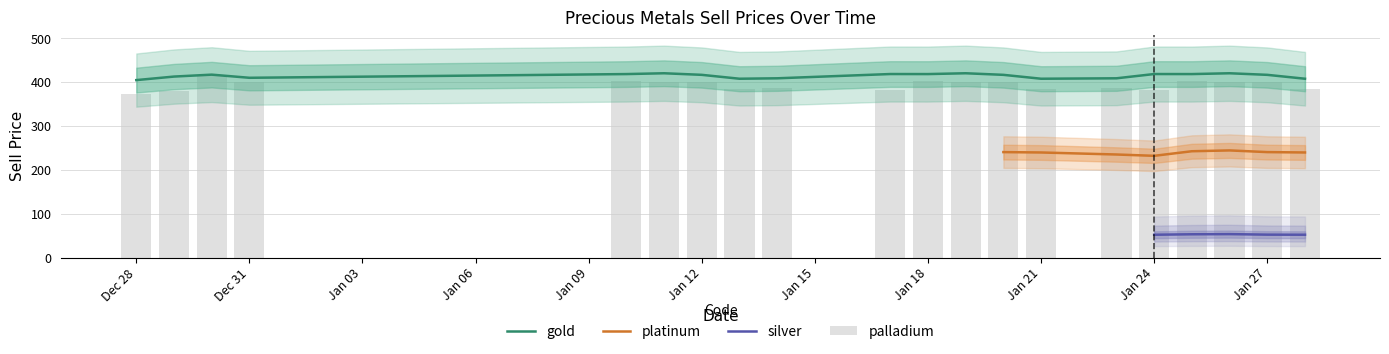

The value of gold at Dec 28 is 261.5. True or false?

False